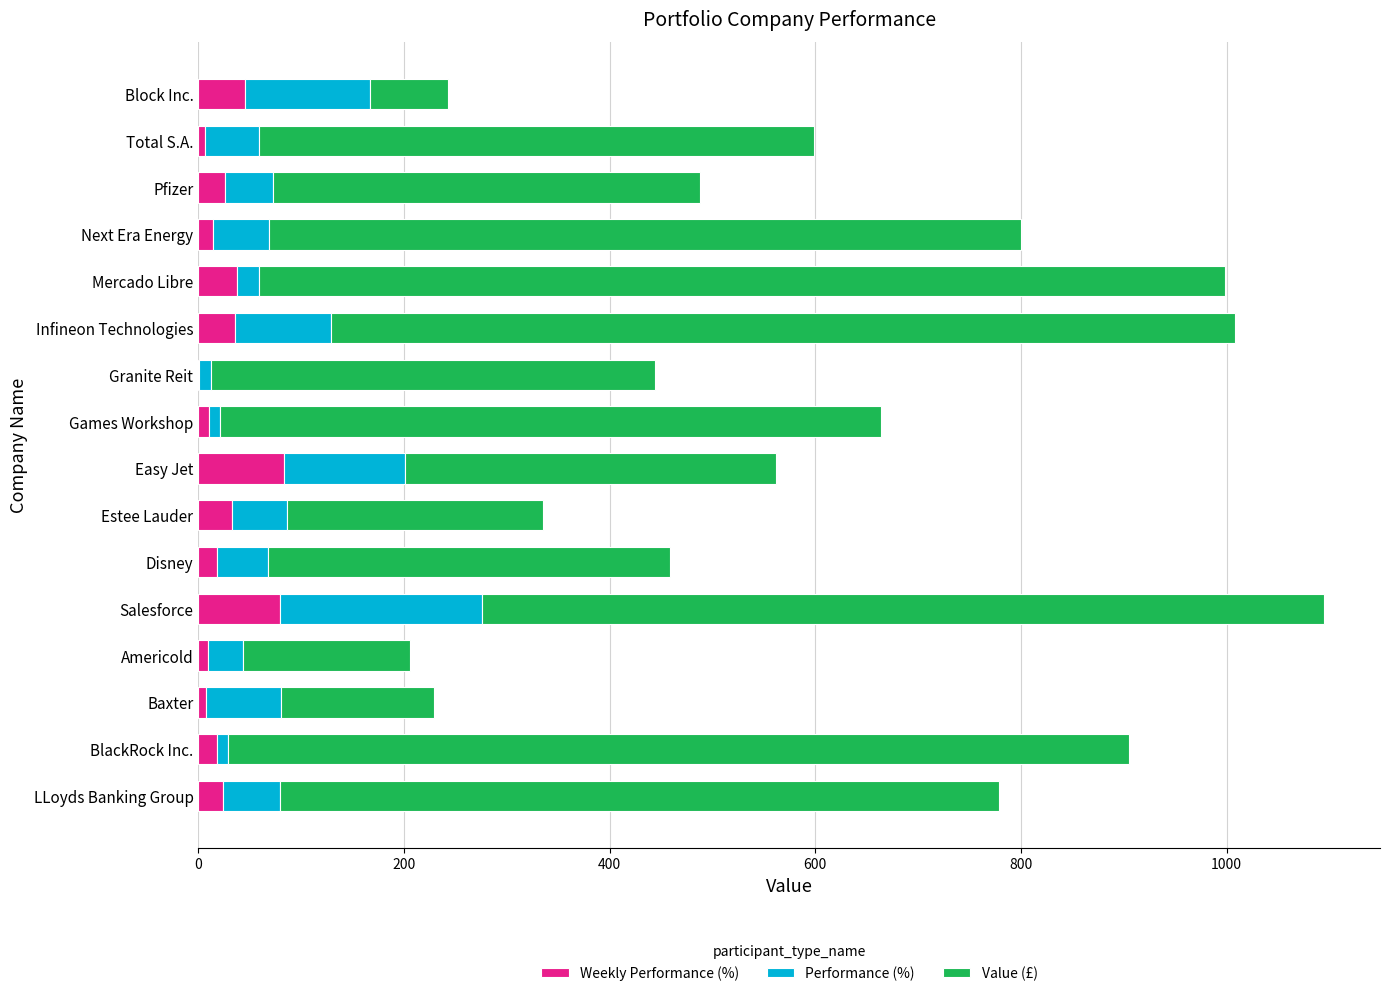

What is the total value across all series at Infineon Technologies?

1007.8